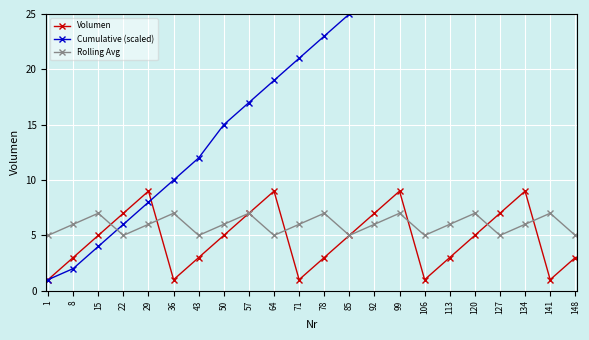

True or false: Rolling Avg has a value of 6 at 134.

True